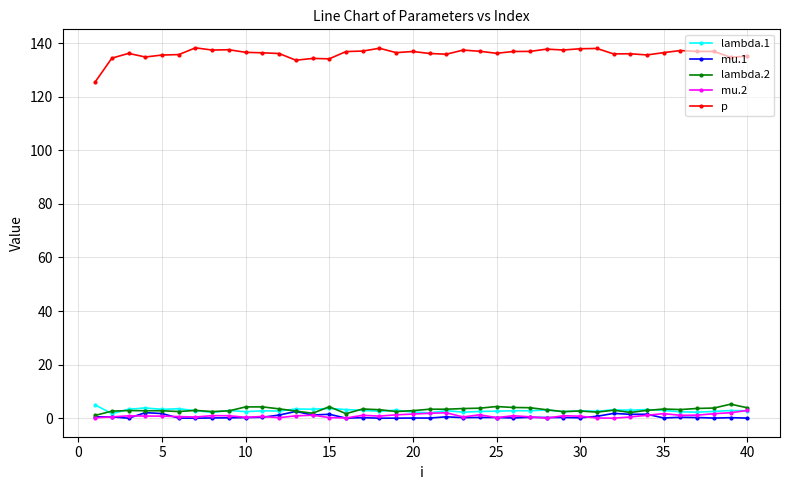

What is the difference between the second highest and second lowest values in the mu.1 series?

2.1